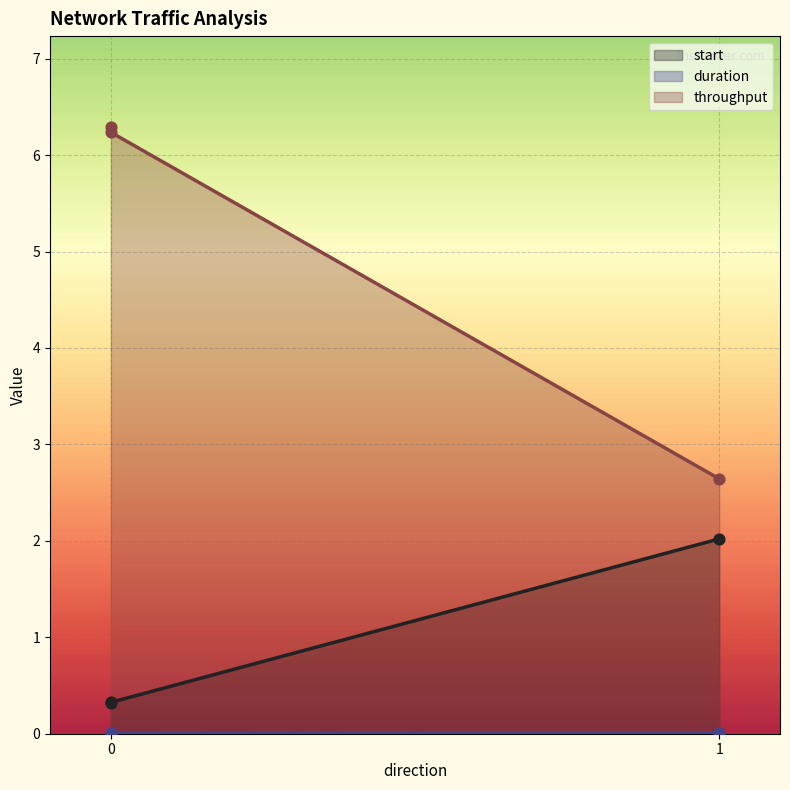

Which series contains the lowest Y value?

duration